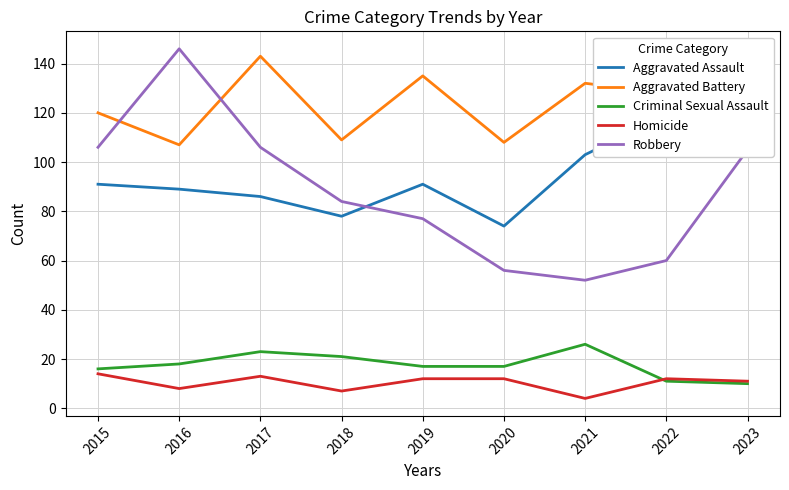

What is the value of the Aggravated Battery point at the 1st from the left?

120